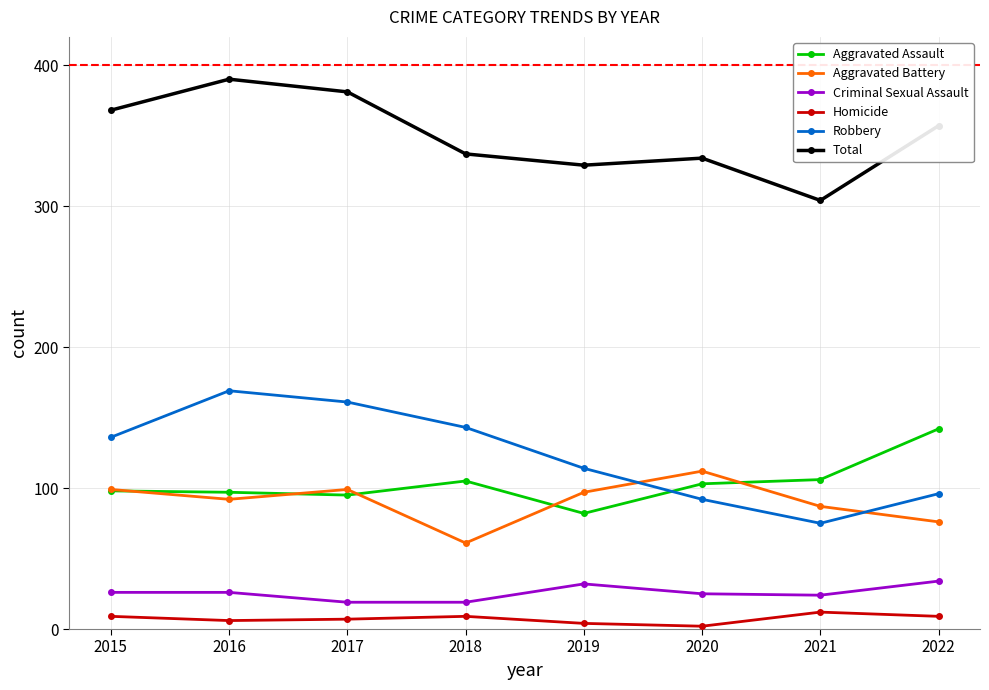

True or false: Robbery and Criminal Sexual Assault intersect in this chart.

False